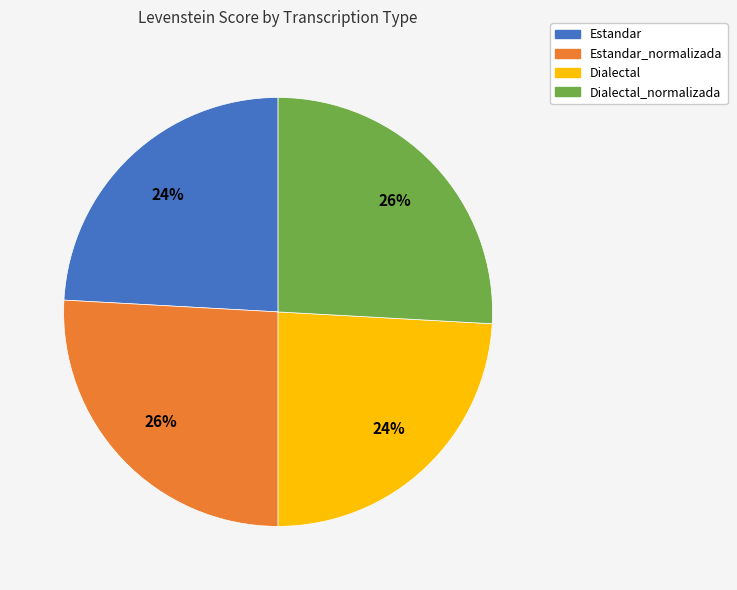

To the nearest percent, what is the average slice percentage?

25%